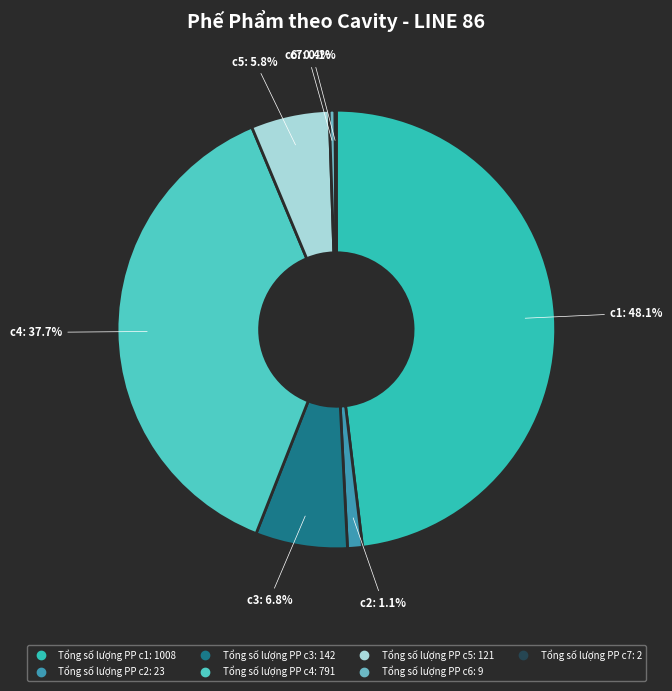

What percentage is the Tổng số lượng PP c5 slice, to the nearest percent?

6%